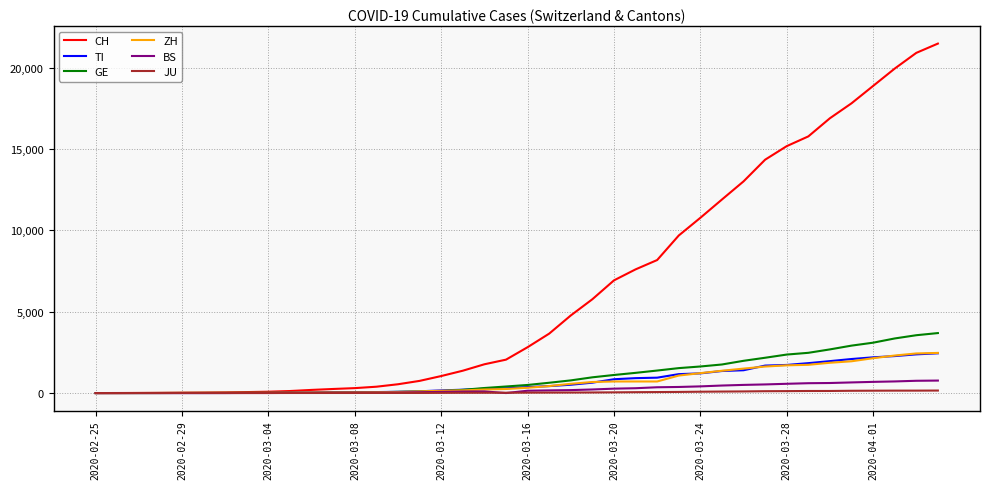

Which series has the largest total across all categories?

CH